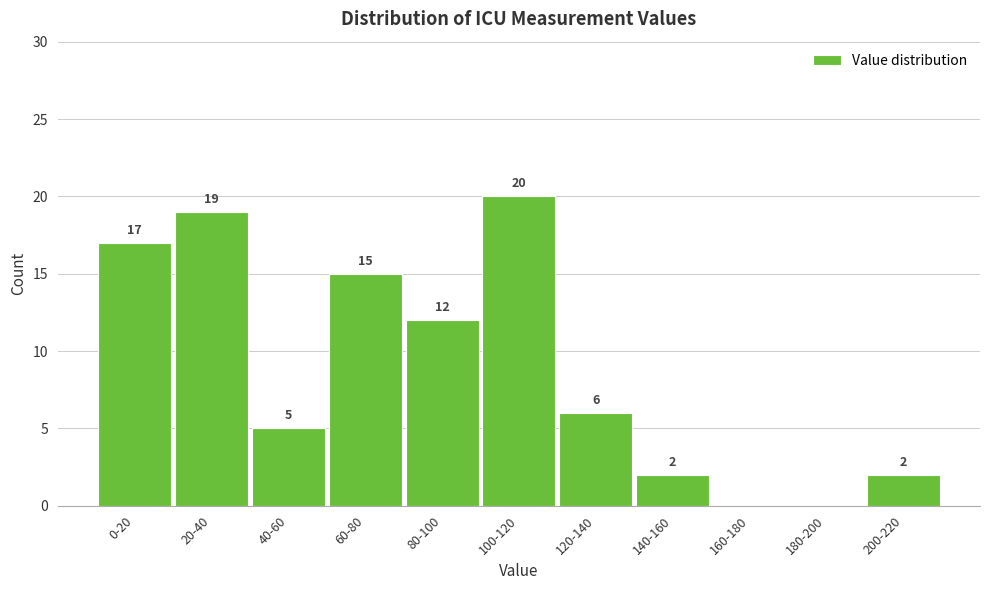

Reading left to right, what are all the values shown in this chart?

0-20=17	20-40=19	40-60=5	60-80=15	80-100=12	100-120=20	120-140=6	140-160=2	160-180=0	180-200=0	200-220=2